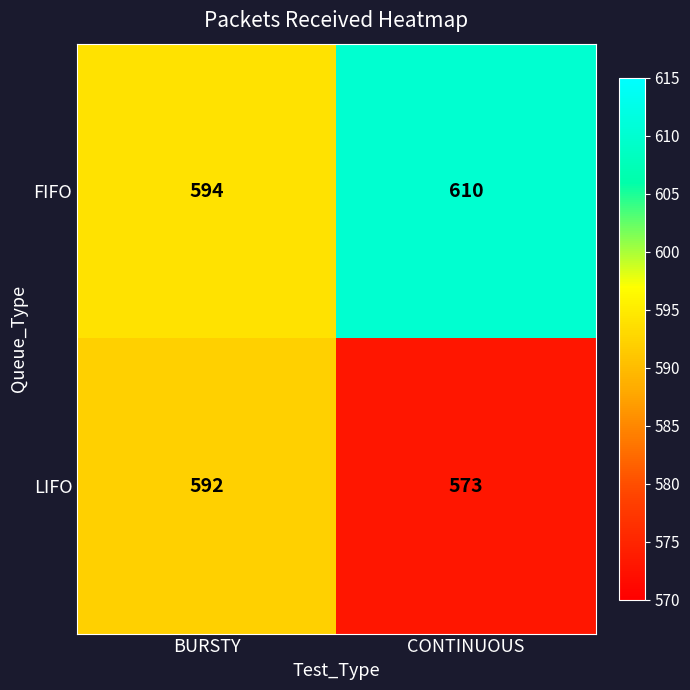

At how many categories does at least one series exceed 604?

1